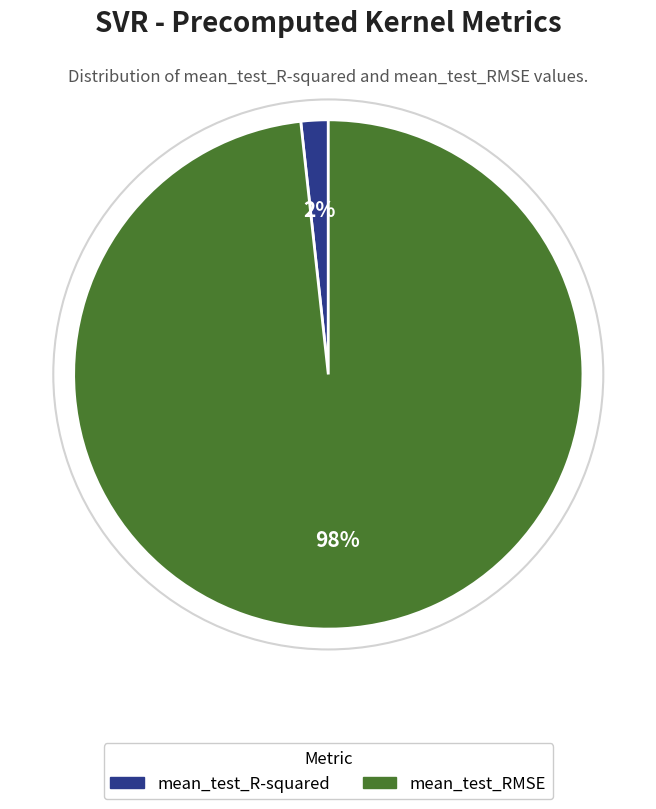

To the nearest percent, what is the average slice percentage?

50%